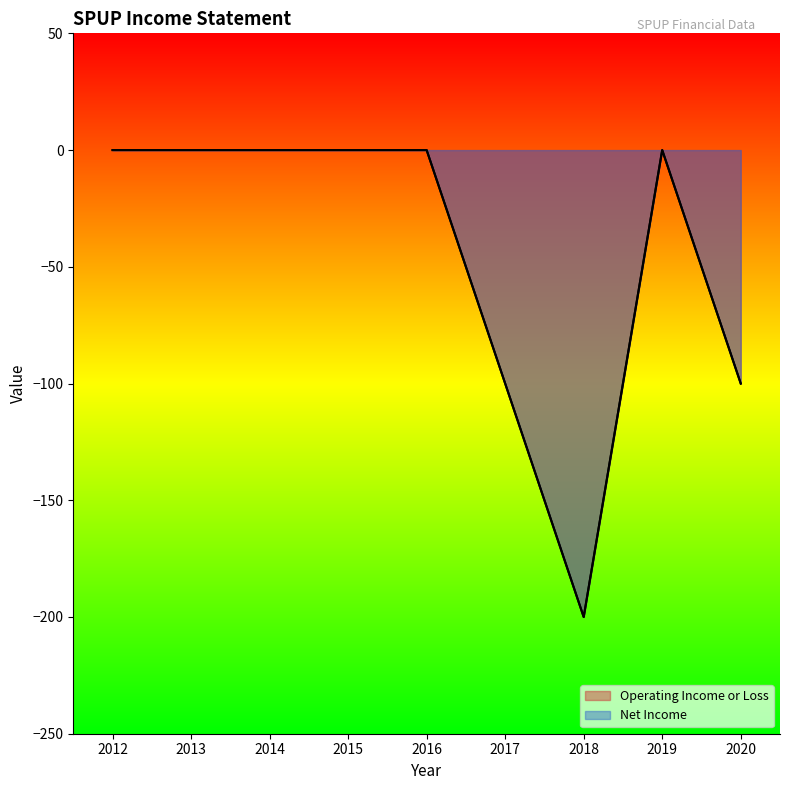

Which series changed the most between 2019 and 2020?

Operating Income or Loss